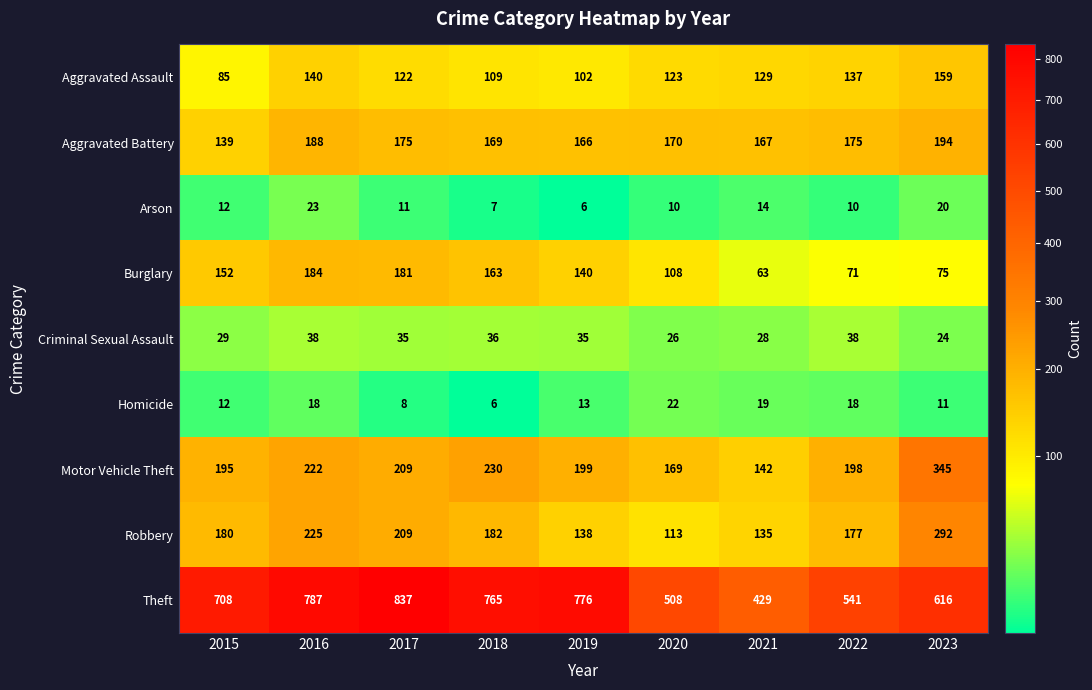

Rank the series at 2023 from lowest to highest value.

Homicide, Arson, Criminal Sexual Assault, Burglary, Aggravated Assault, Aggravated Battery, Robbery, Motor Vehicle Theft, Theft